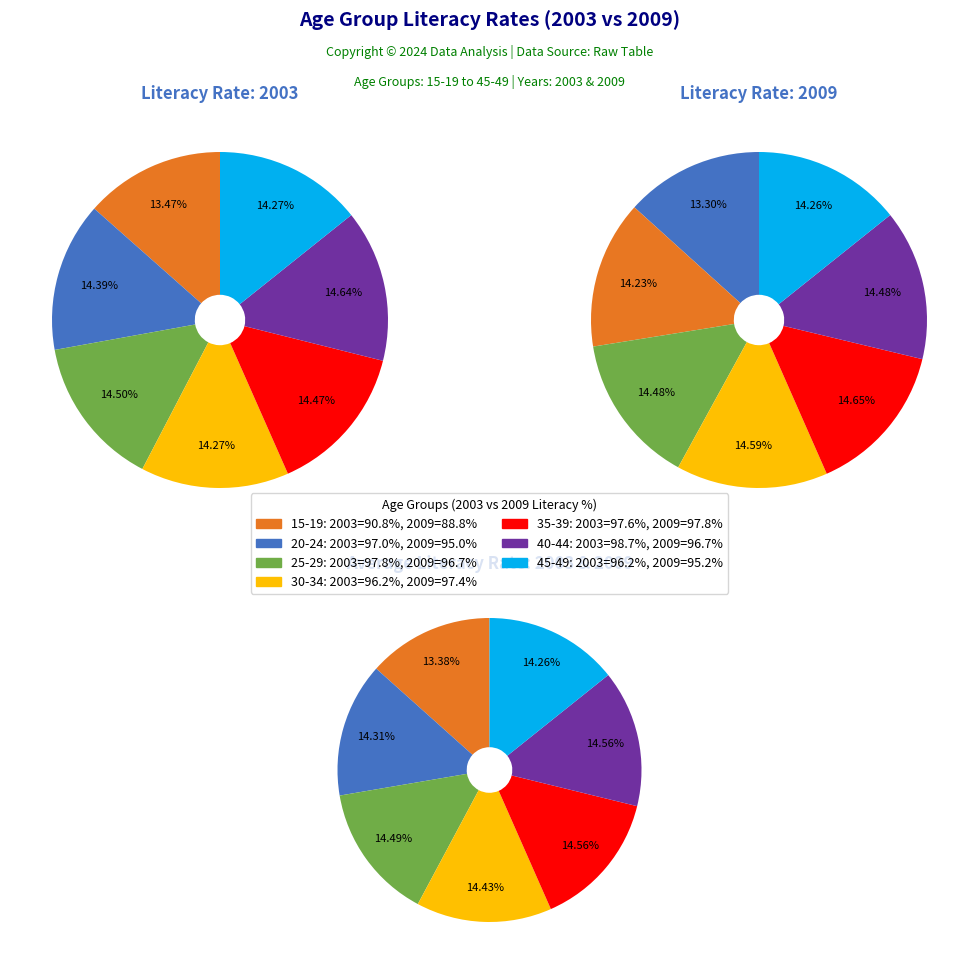

Combined, what portion of the pie is 30-34 and 40-44?

28.9%